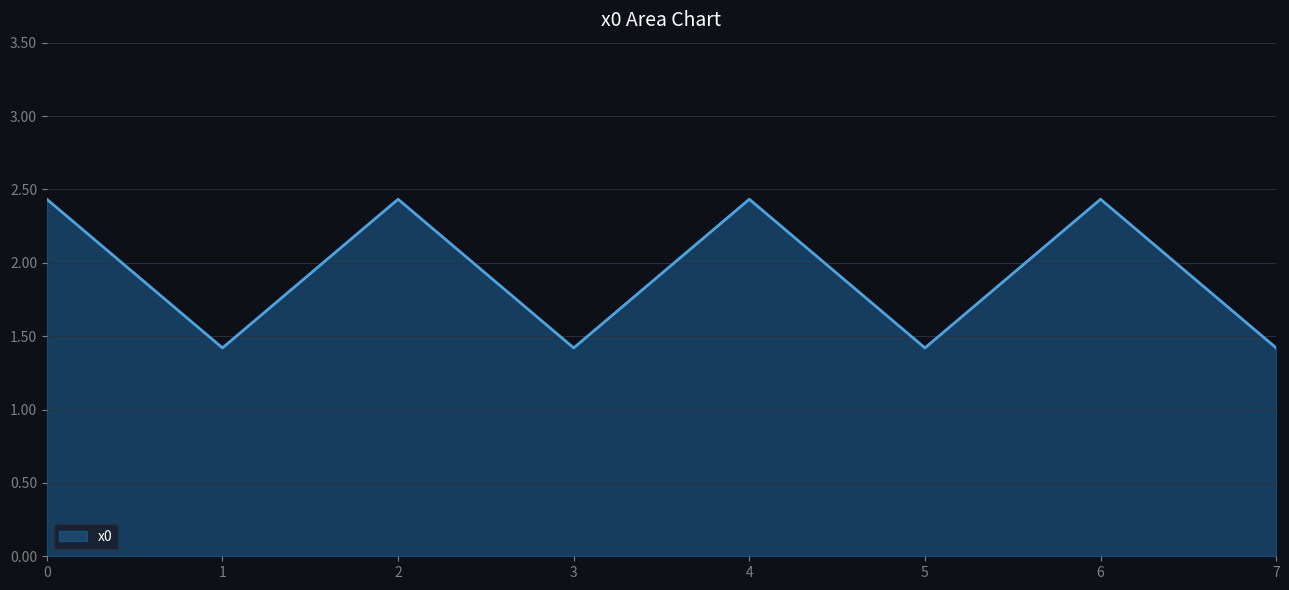

What is the difference between the maximum and minimum values?

1.0